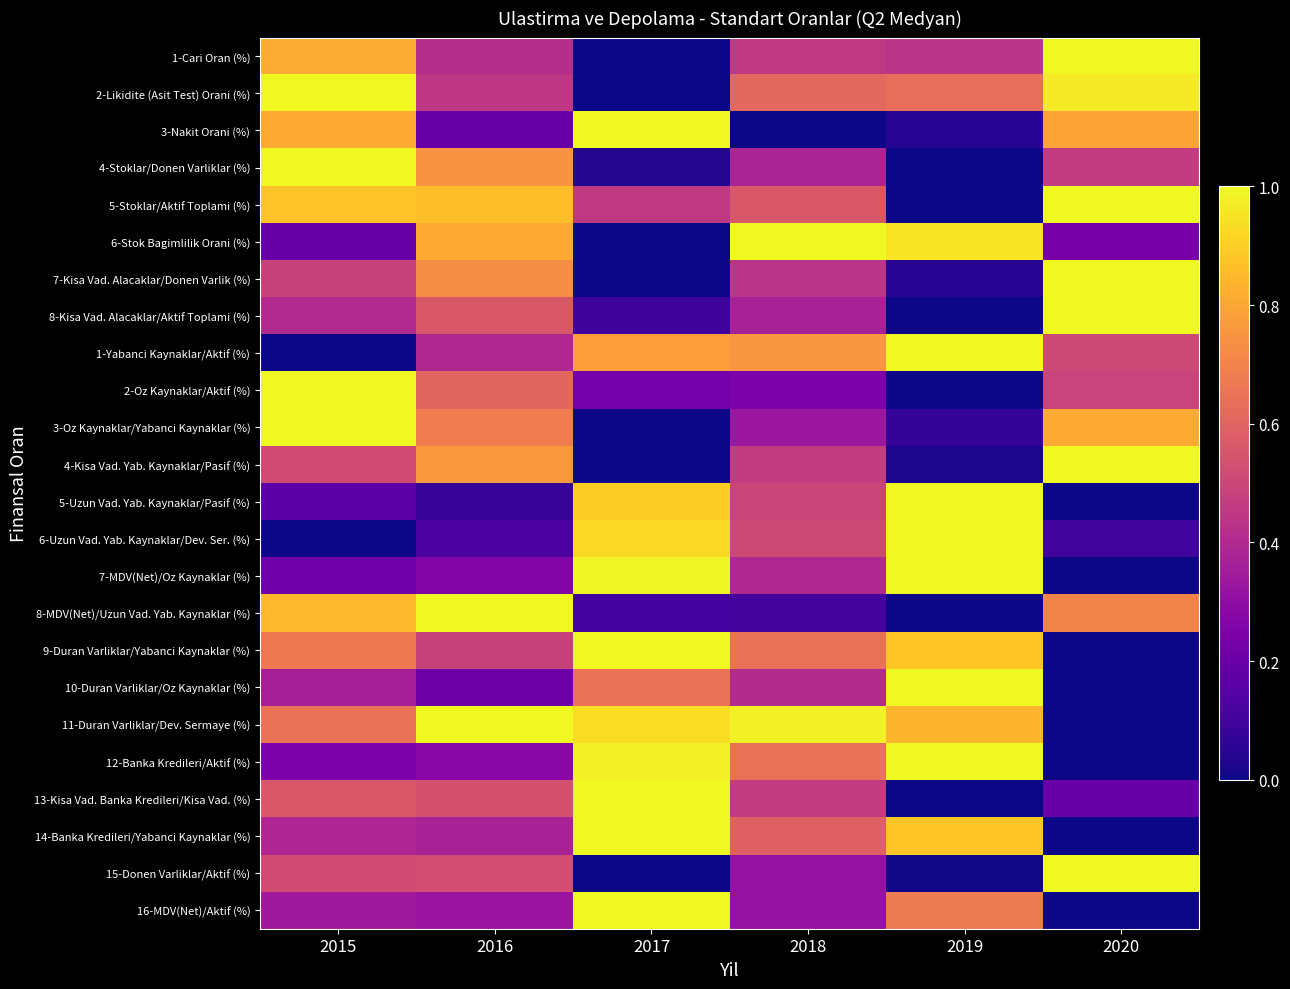

How many series are shown in this chart?

24